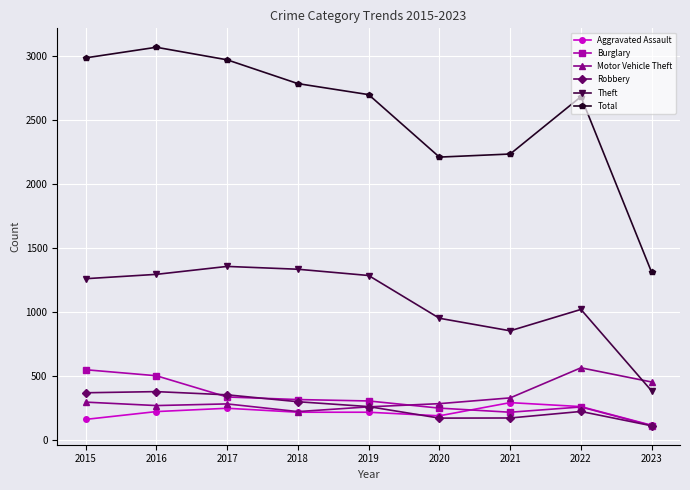

How many distinct data groups are displayed?

6